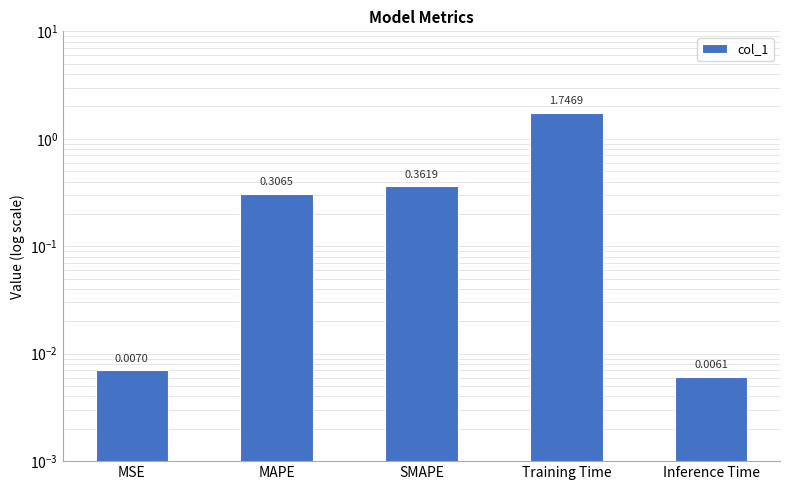

What is the sum of the values at SMAPE and Inference Time?

0.4